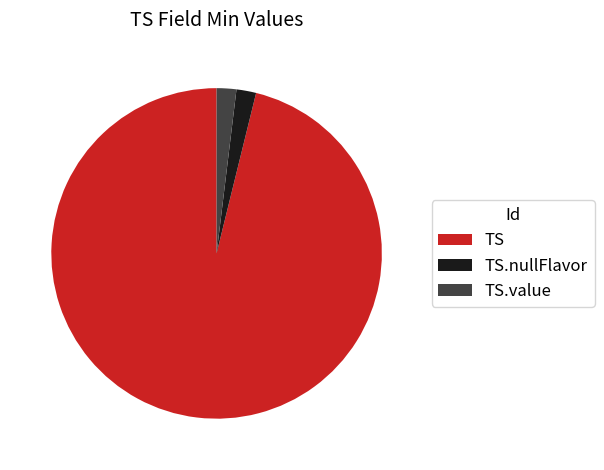

Does any single category account for the majority?

Yes